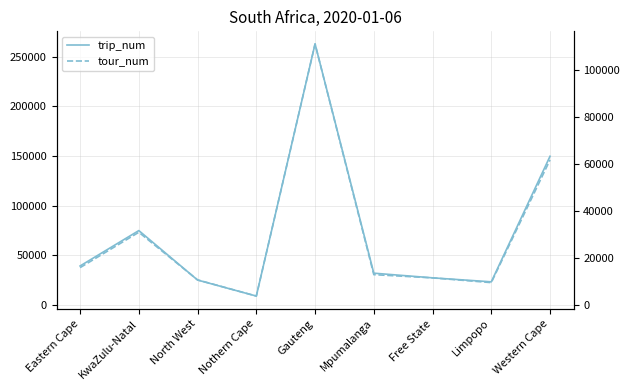

What position from the right is North West?

7